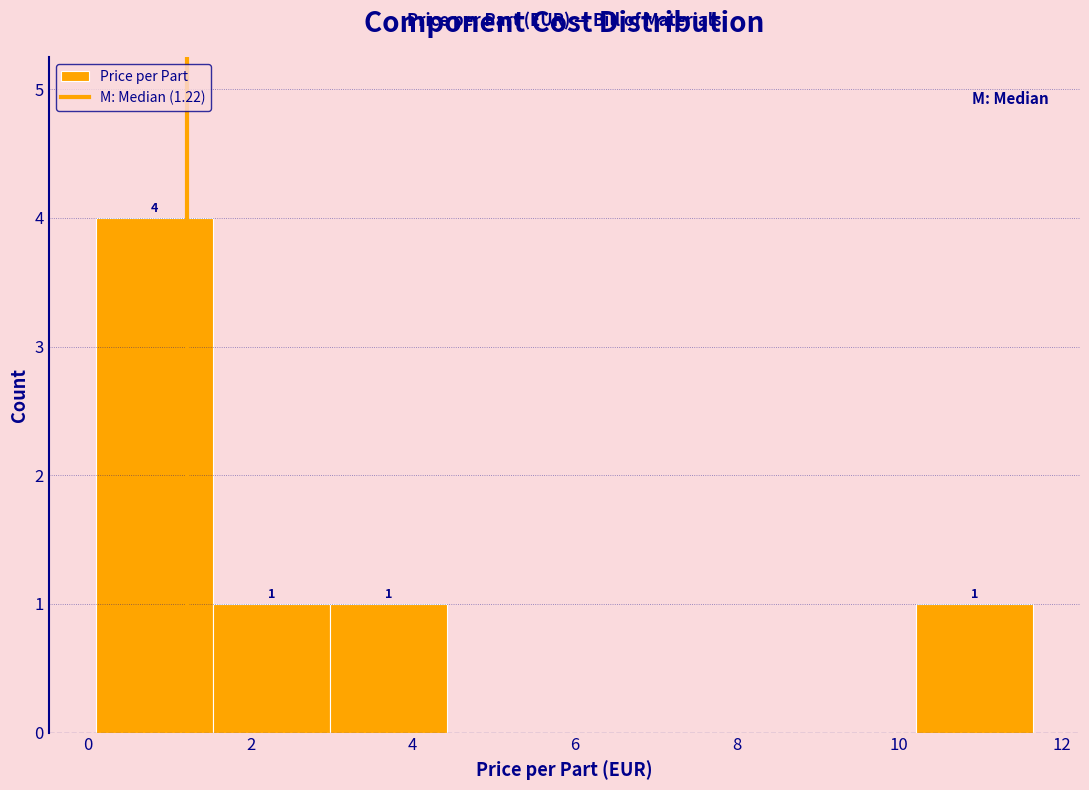

Over which range of the x-axis is the bar tallest?

0.0 to 1.6